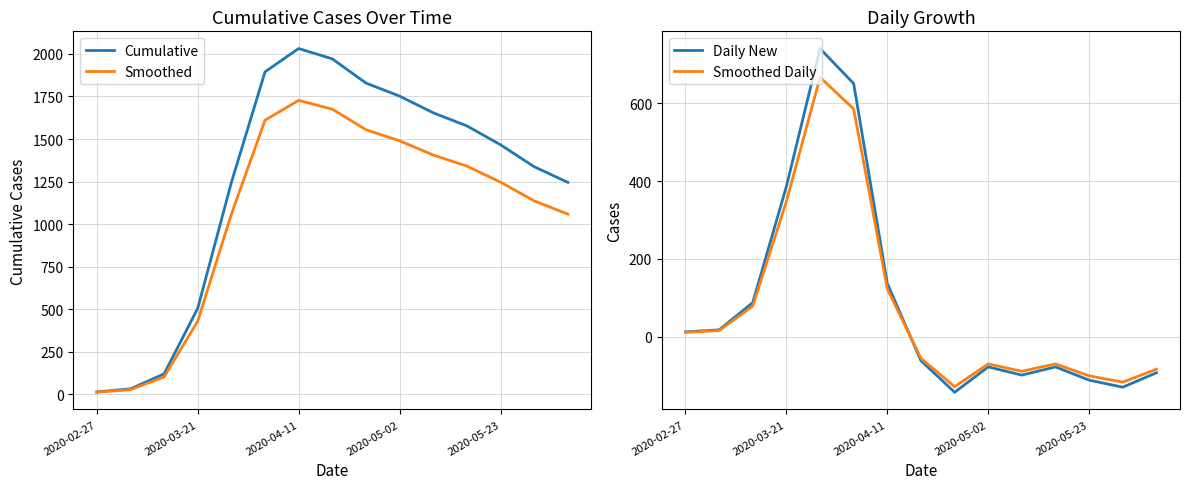

True or false: Cumulative and Daily New cross at least once.

False